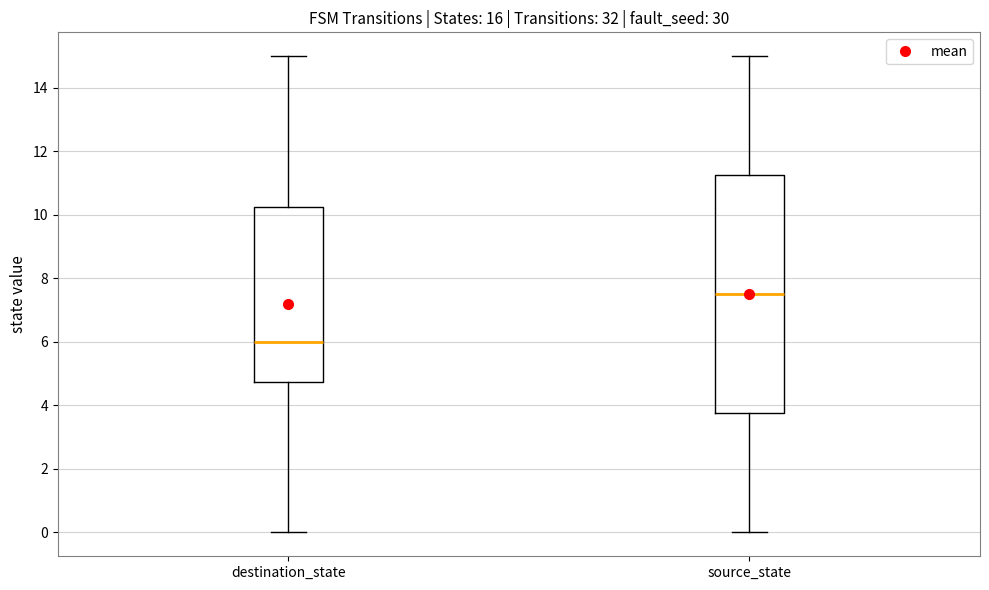

Which box has the lowest median line?

destination_state